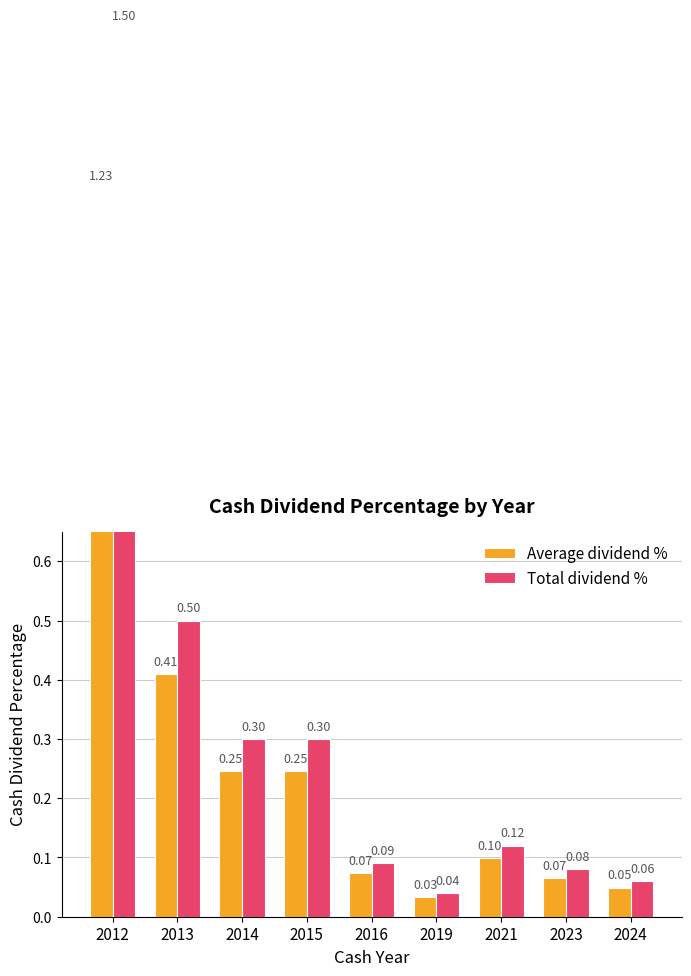

What is the value of the Total dividend % bar at the 1st from the left?

1.5